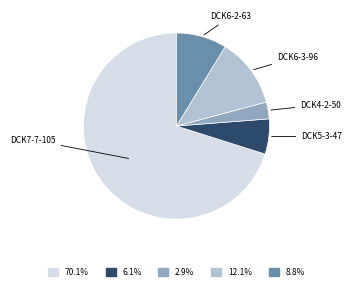

Is there a majority slice in this chart?

Yes